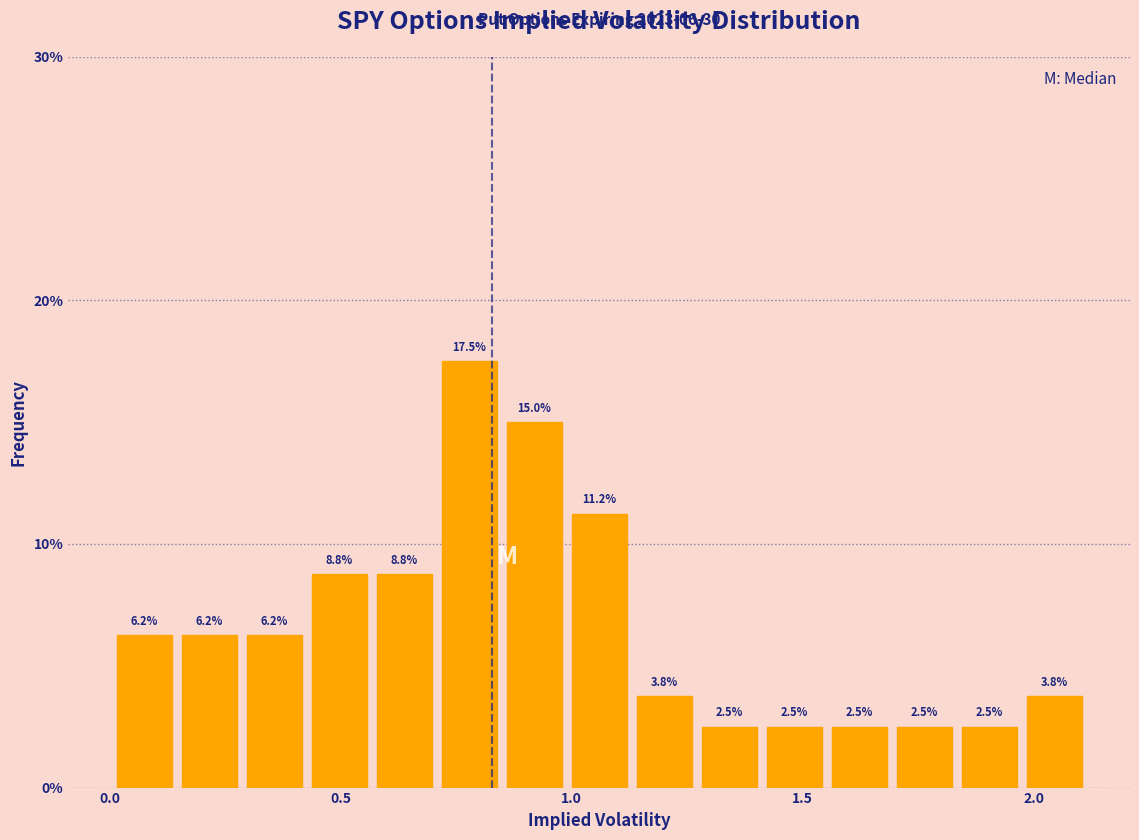

Read against the x-axis, roughly where is the centre of the tallest bar?

0.80